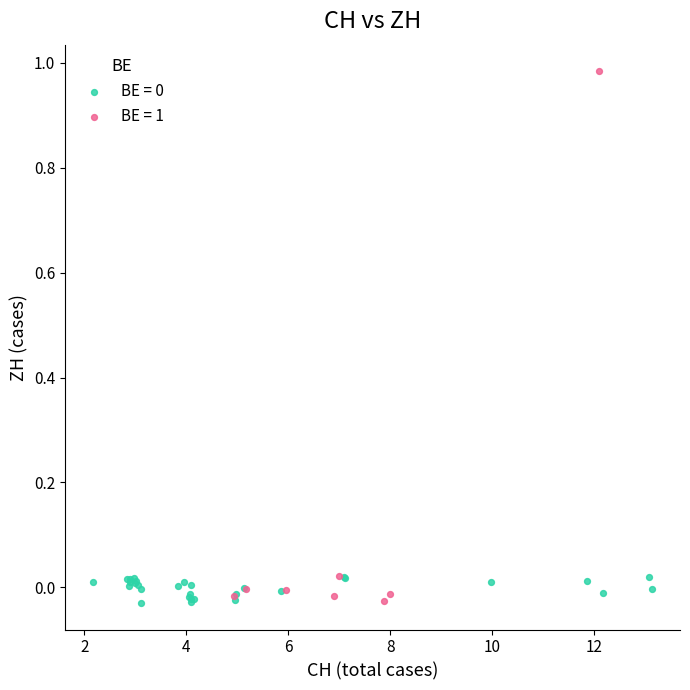

Which series contains the highest Y value?

BE = 1